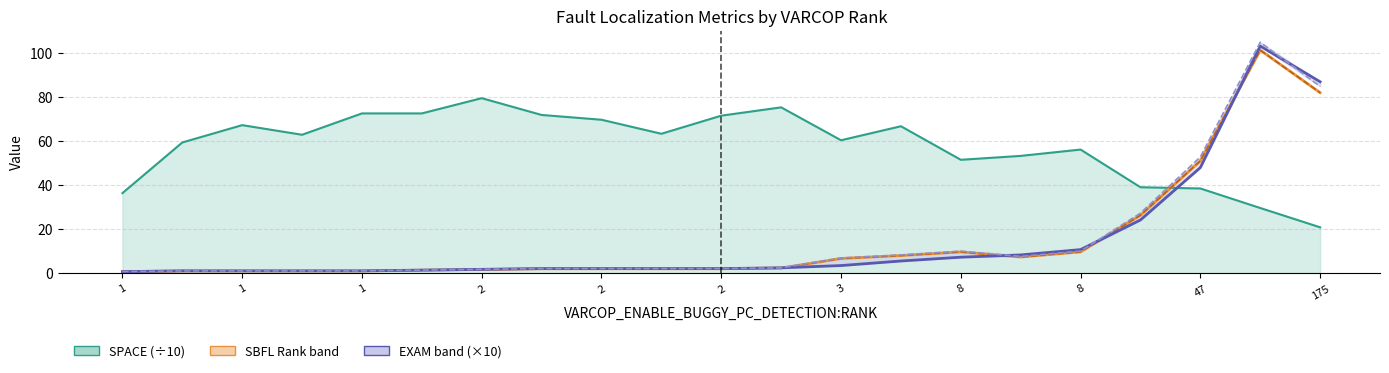

What is the approximate value of SBFL:RANK at 1?

1.0